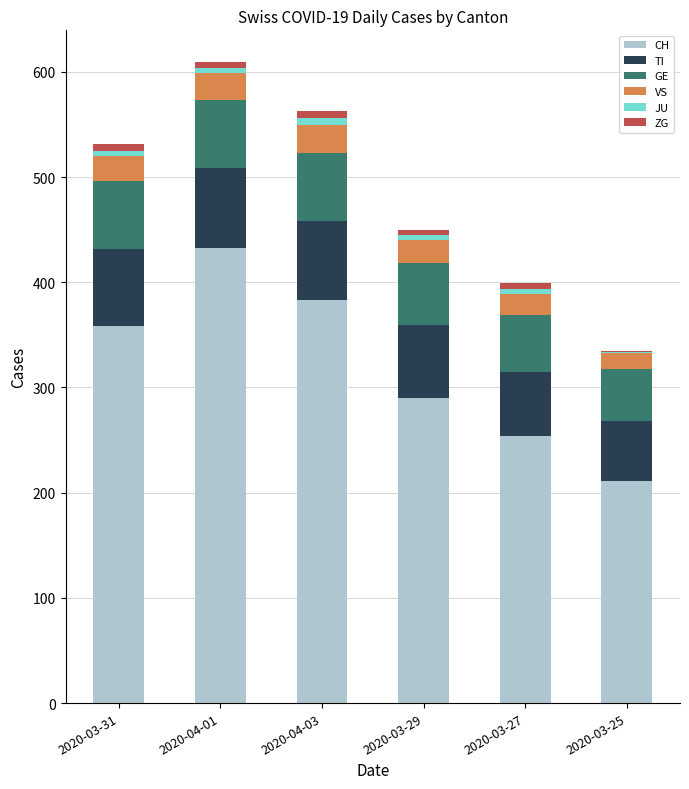

The value of CH at 2020-04-01 is 433. True or false?

True